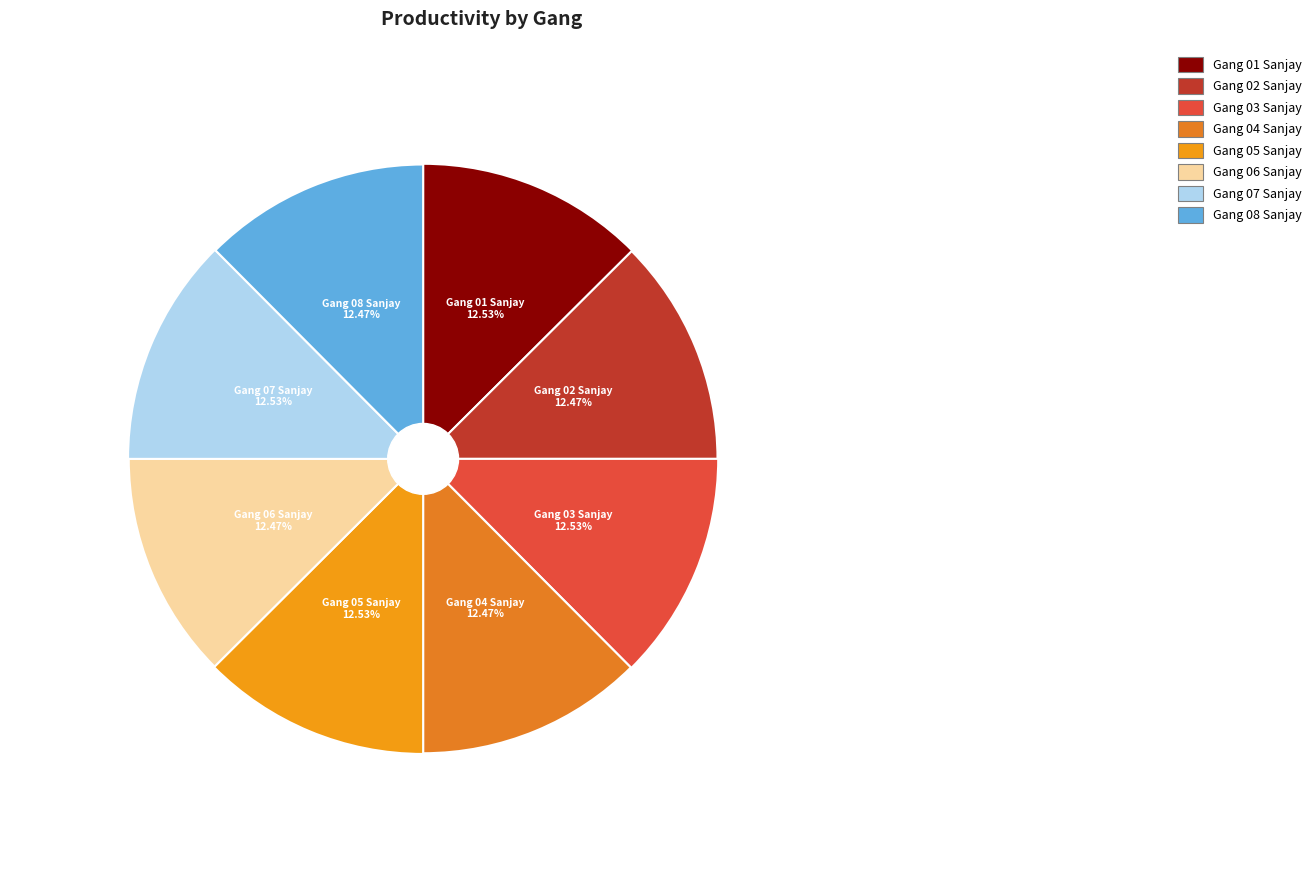

Is it true that Gang 08 Sanjay is 18% of the pie?

False